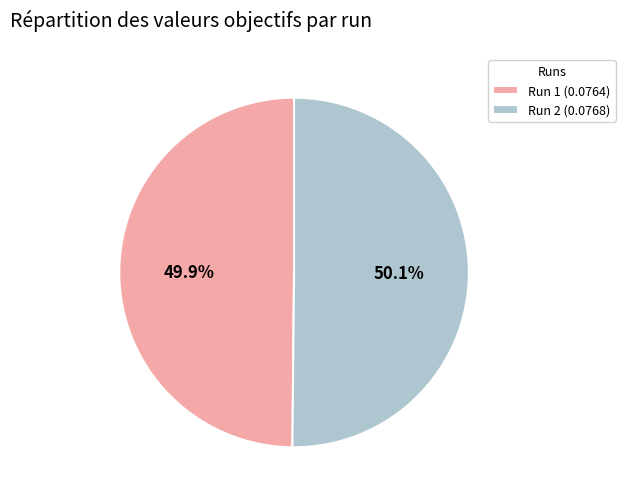

How many slices are in this pie chart?

2